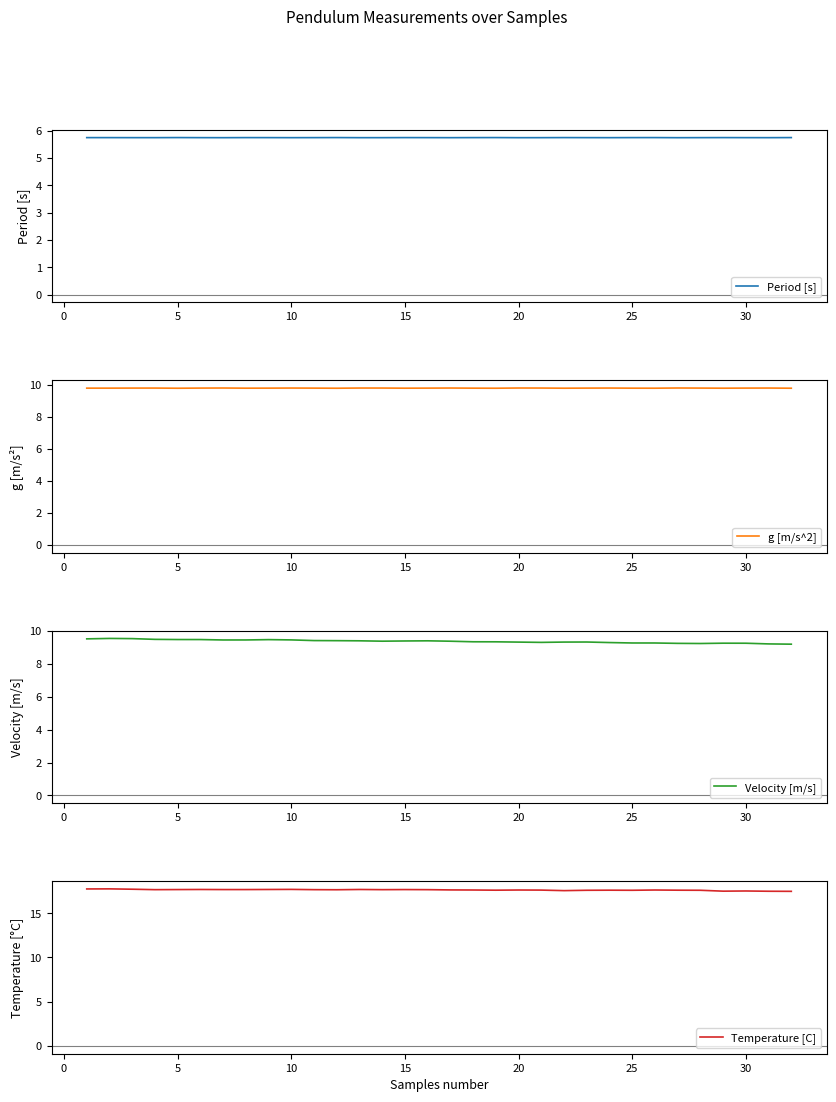

True or false: Velocity [m/s] and g [m/s^2] cross at least once.

False